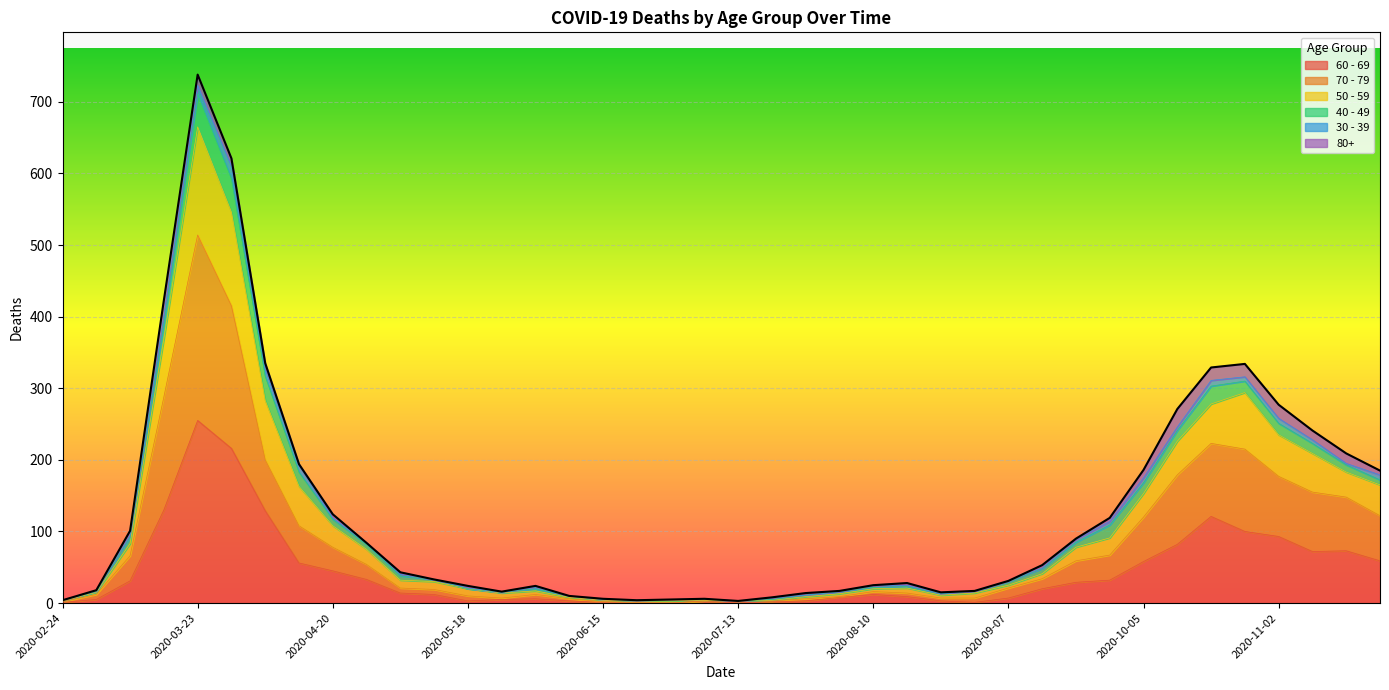

What is the label of the 34th point from the right?

2020-04-06